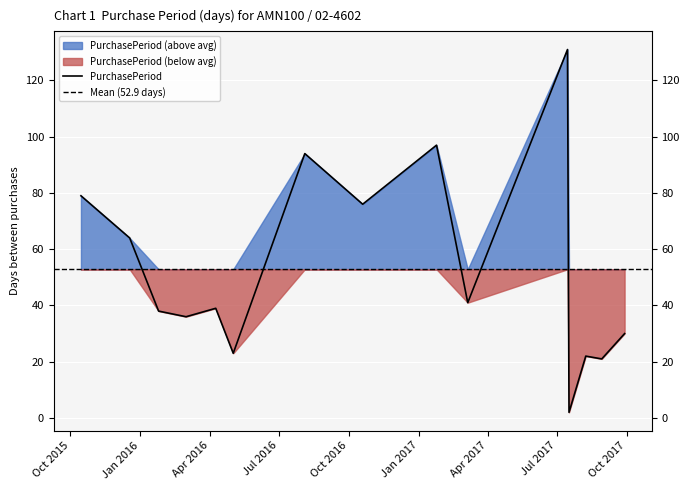

What is the difference between the values at 2017-01-24 and 2017-08-08?

75